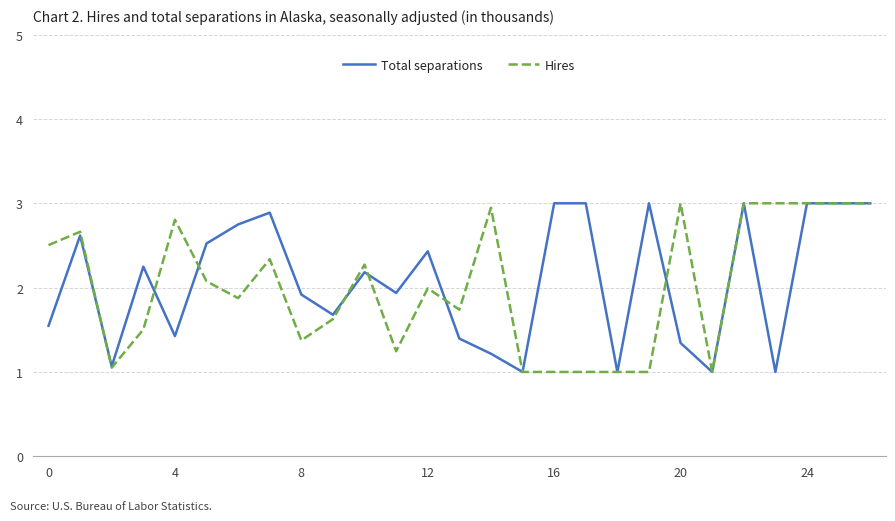

What is the greatest value displayed?

3.0